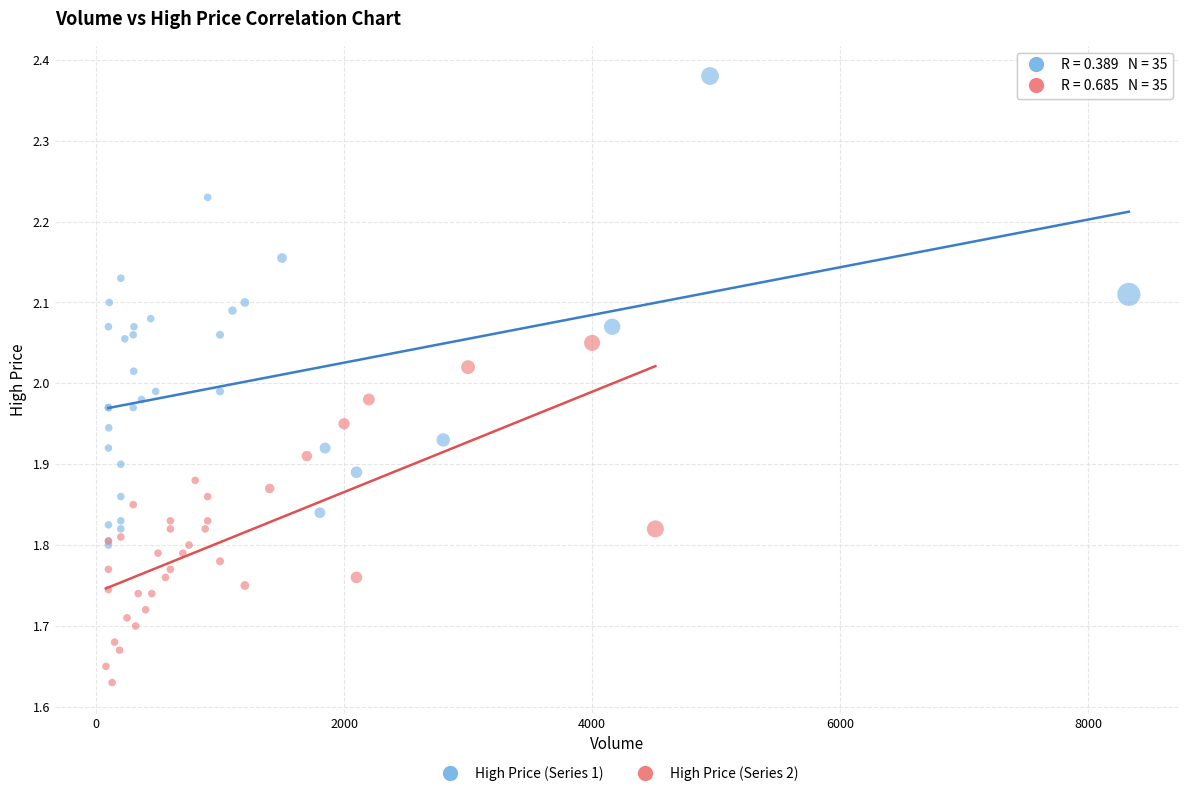

Which series reaches the minimum Y coordinate?

High Price (Series 2)